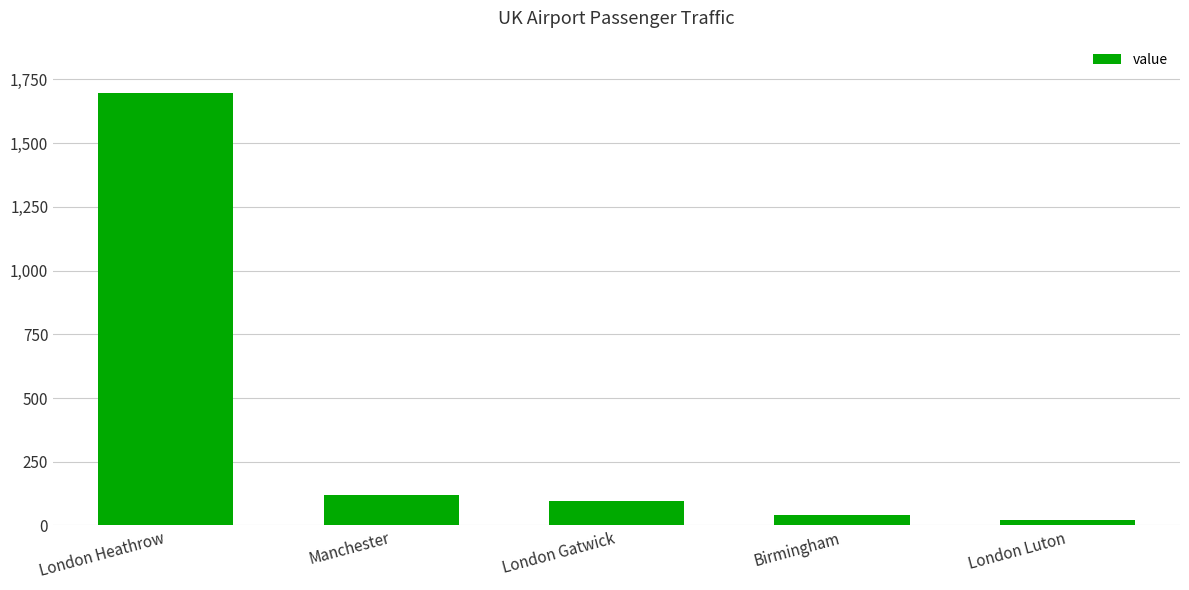

How many bars are there in total?

5